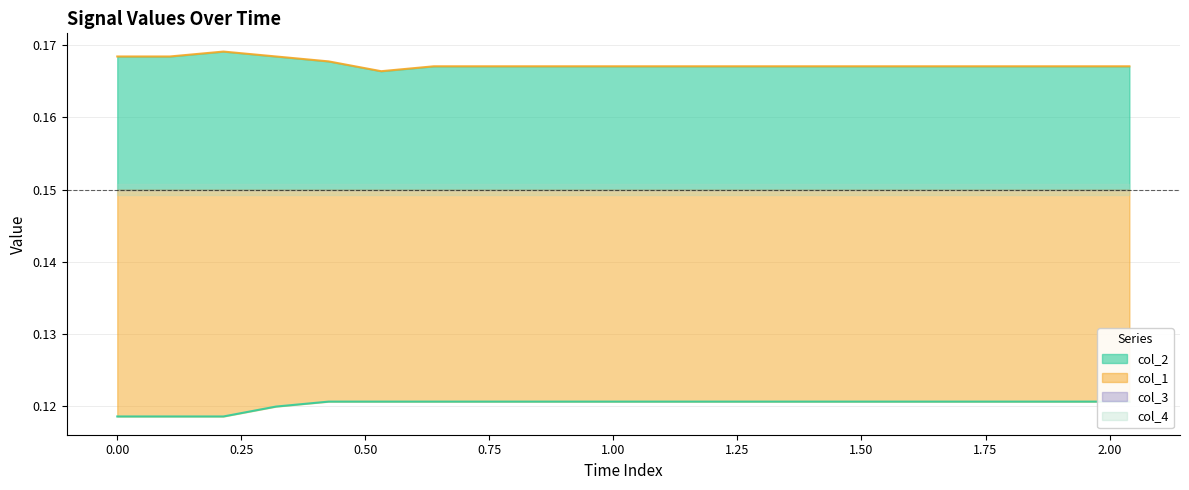

Which series has the widest spread of values?

col_2